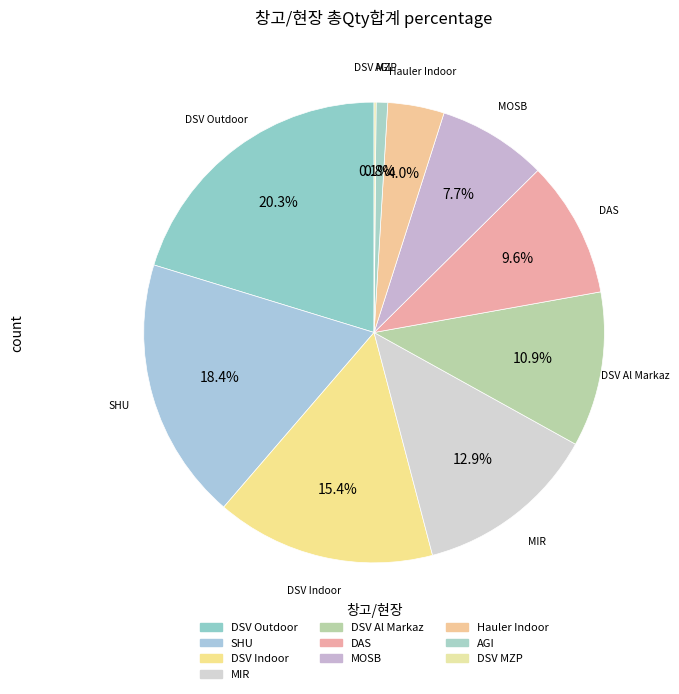

What is the ratio of the value at DSV Al Markaz to the value at DSV Indoor?

0.7